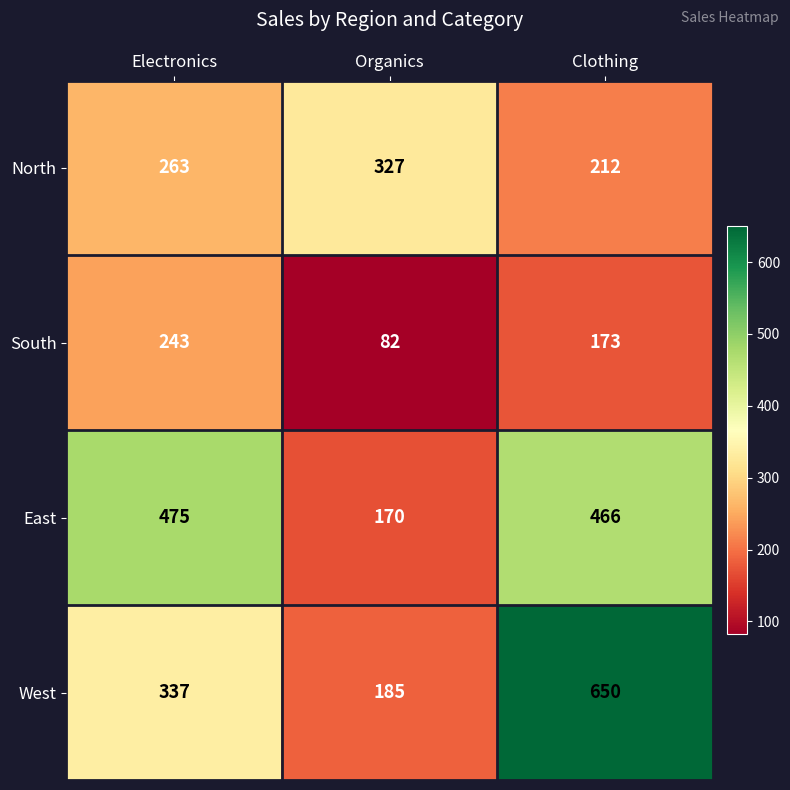

Rank the series by their maximum value, from lowest to highest.

South, North, East, West